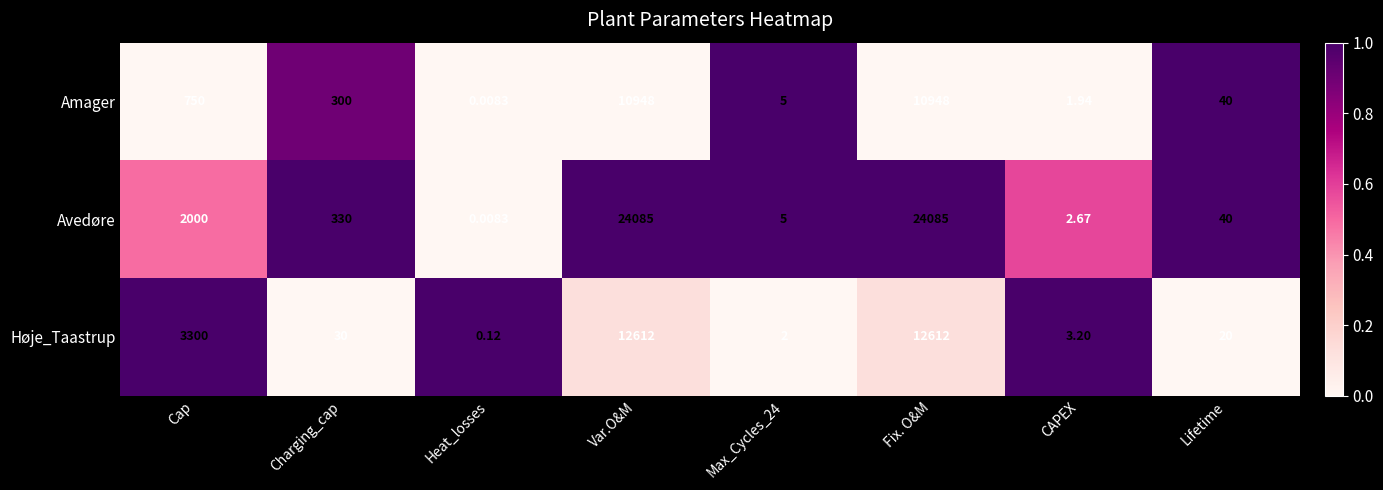

Which series has the largest total across all categories?

Avedøre